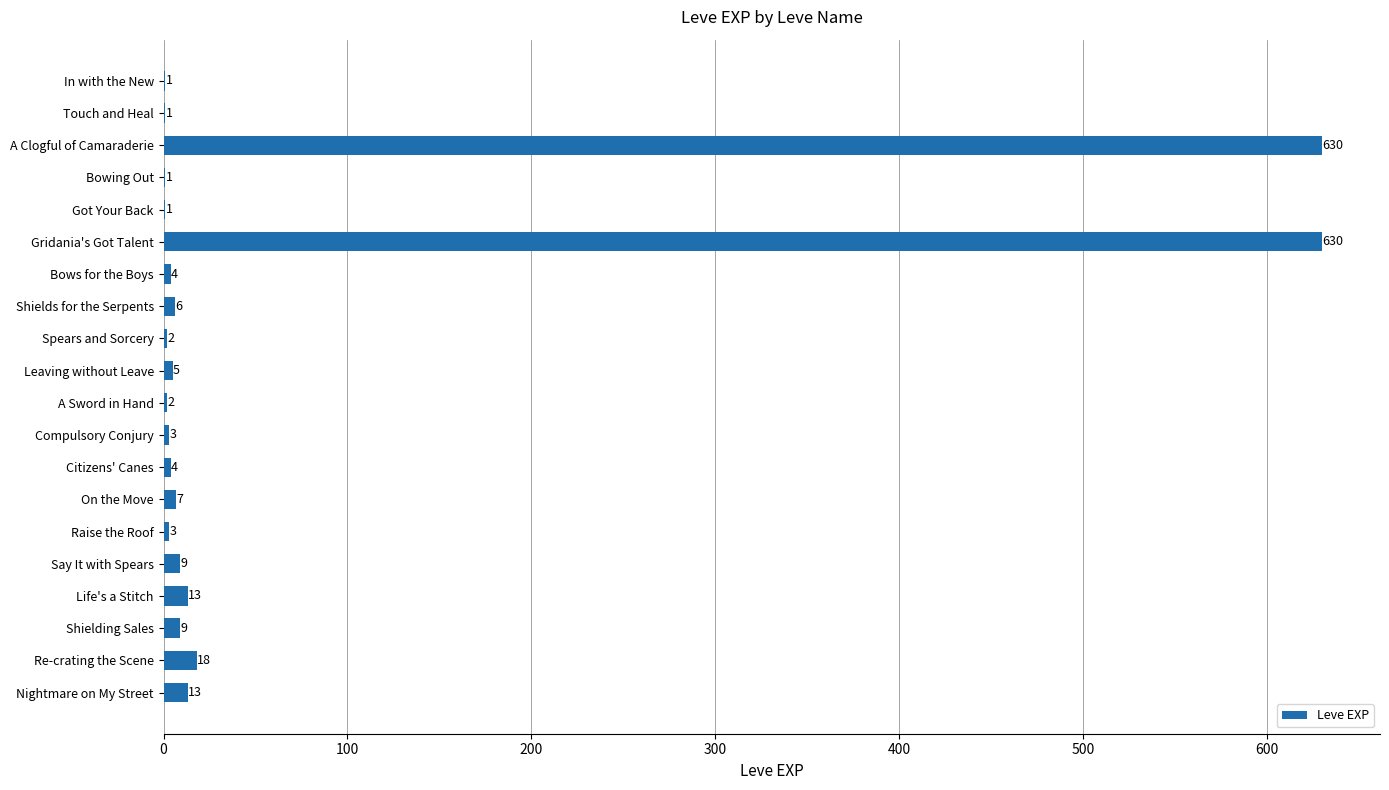

What is the sum of all values?

1362